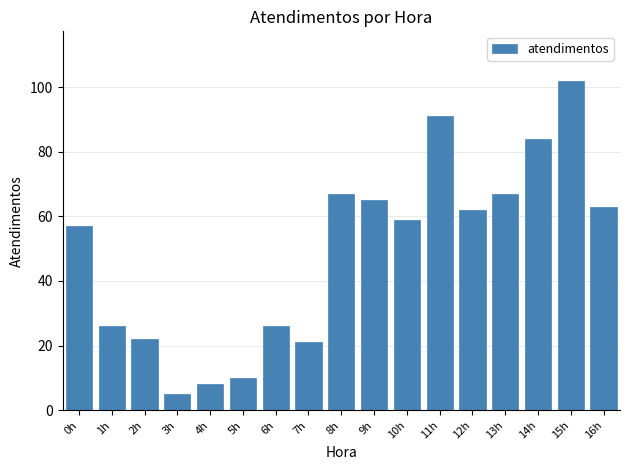

Reading left to right, list all the values displayed in this chart.

57	26	22	5	8	10	26	21	67	65	59	91	62	67	84	102	63